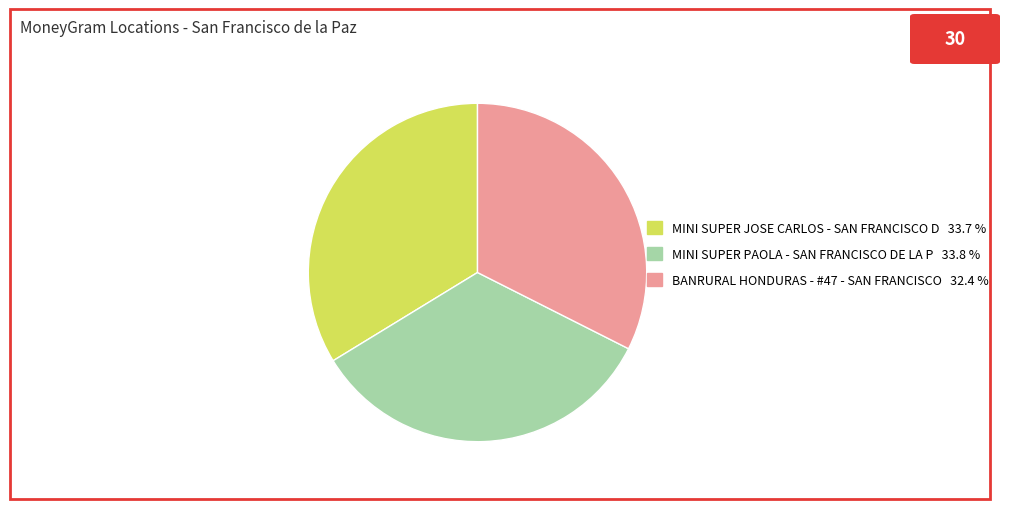

True or false: BANRURAL HONDURAS - #47 - SAN FRANCISCO accounts for 32% of the total.

True